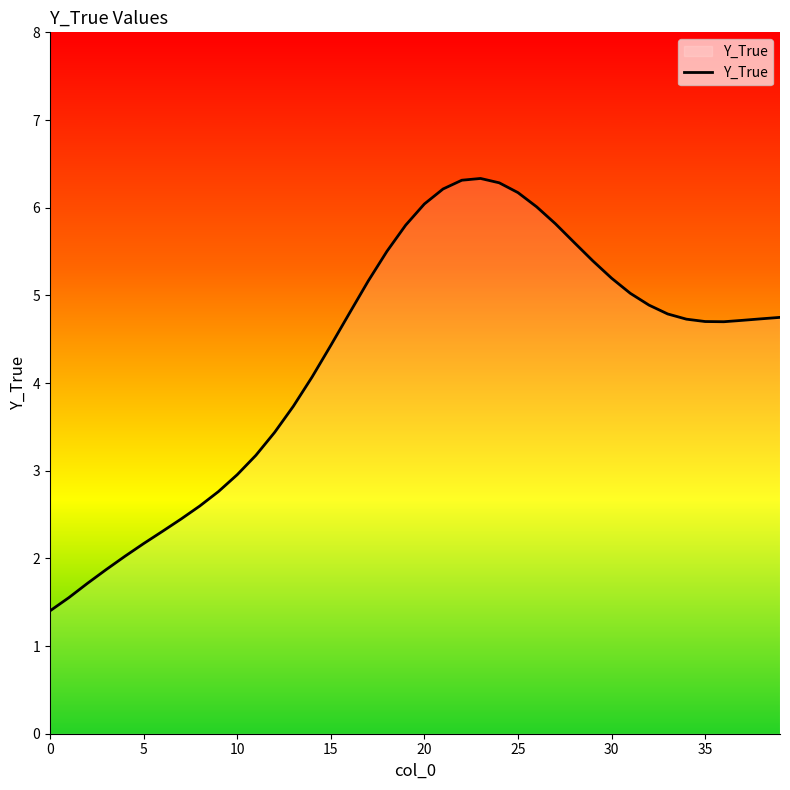

What is the greatest value displayed?

6.3